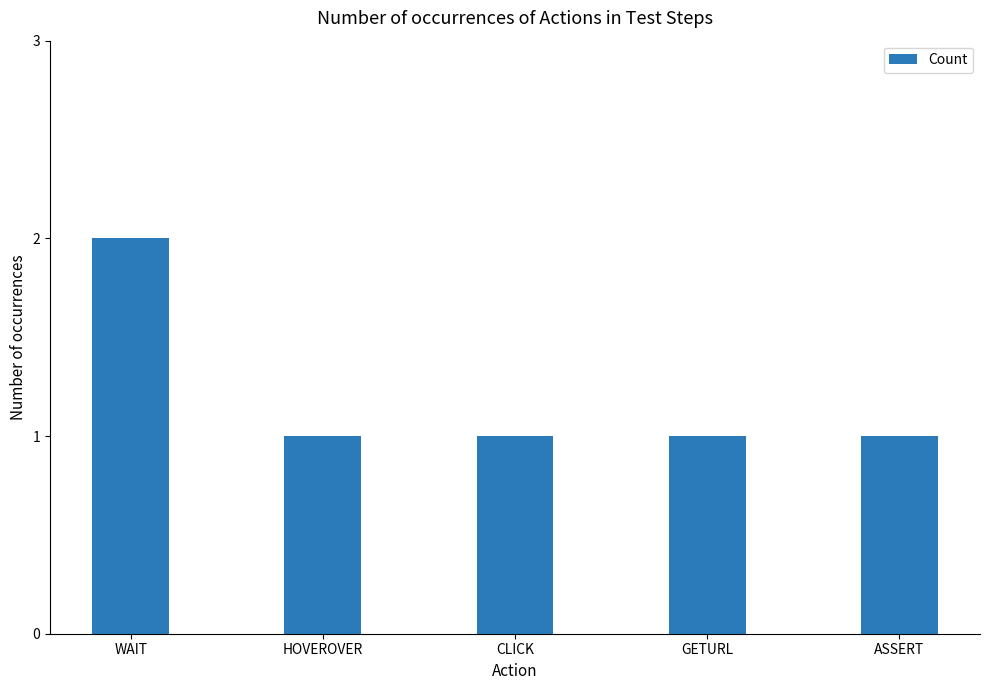

Are the bars horizontal?

No